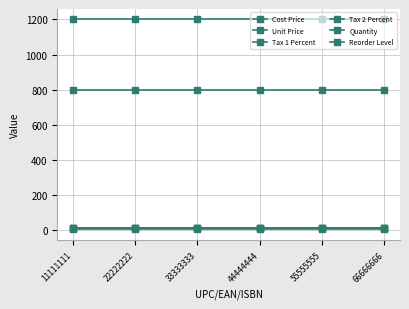

How many lines are shown in the chart?

6